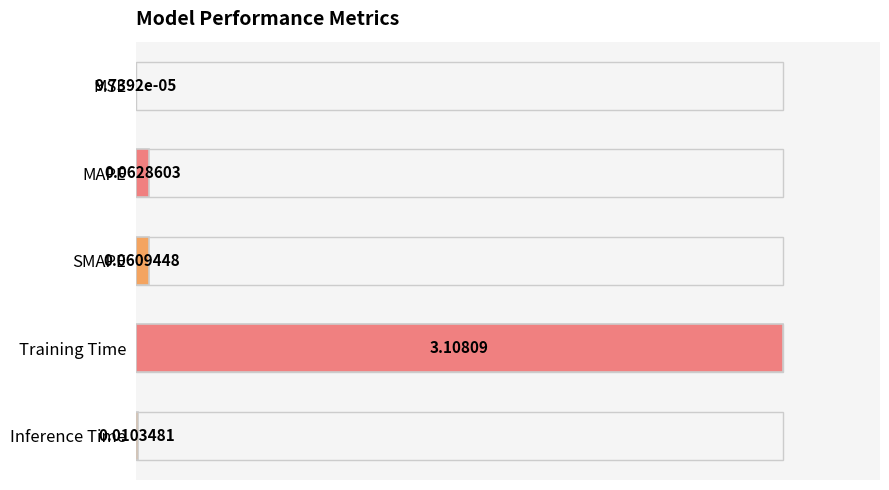

What is the change in value from Training Time to Inference Time?

-1.0